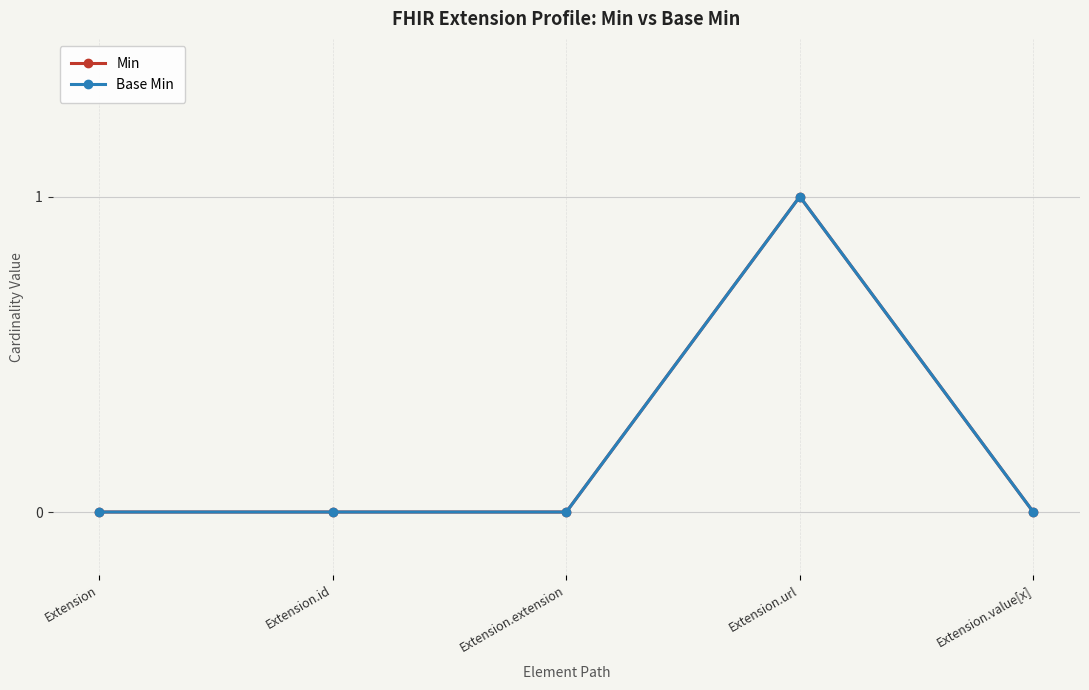

Does the chart have visible grid lines?

Yes